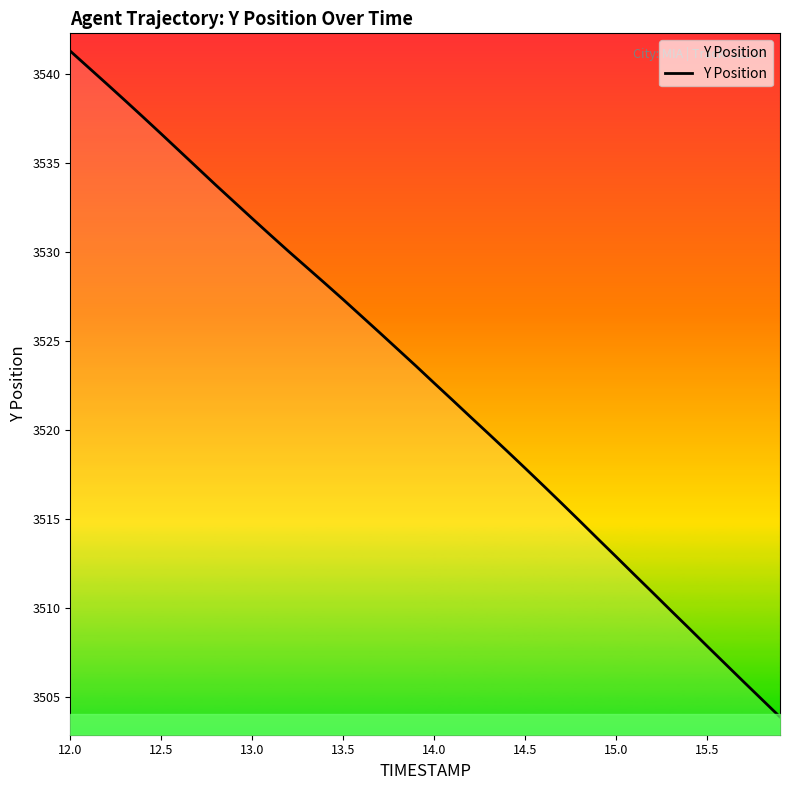

What is the greatest value displayed?

3541.3